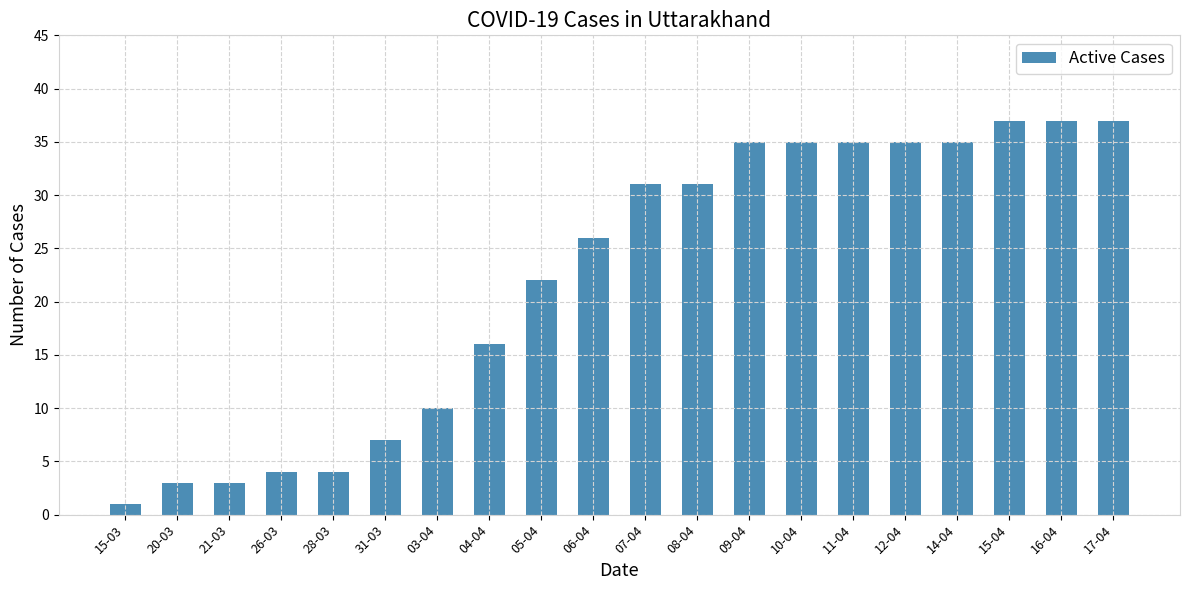

What is the value of the 8th bar from the left?

16